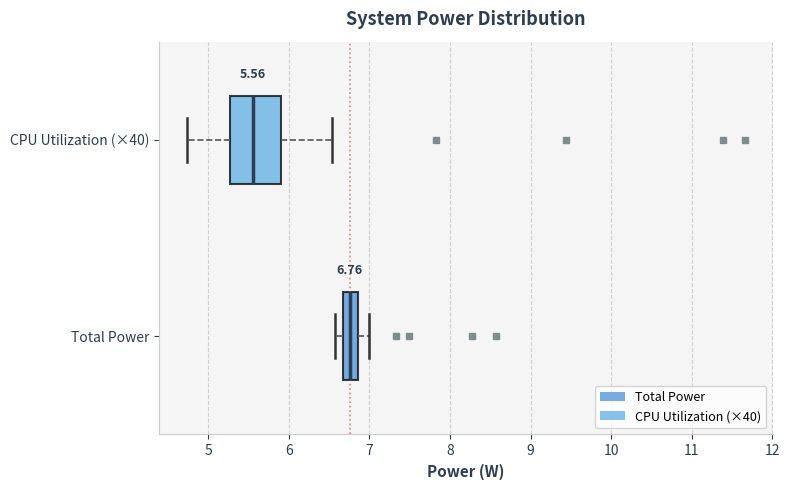

Which box is the widest, from its left edge to its right edge?

CPU Utilization (×40)